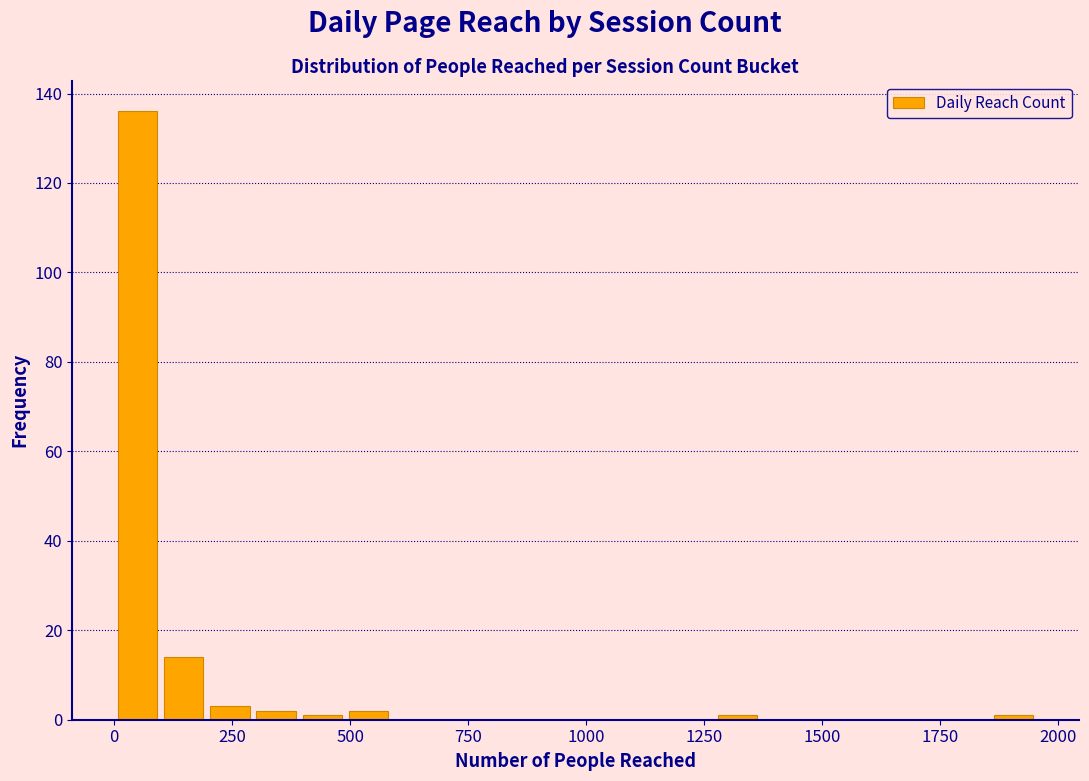

Read against the x-axis, roughly where is the centre of the tallest bar?

50